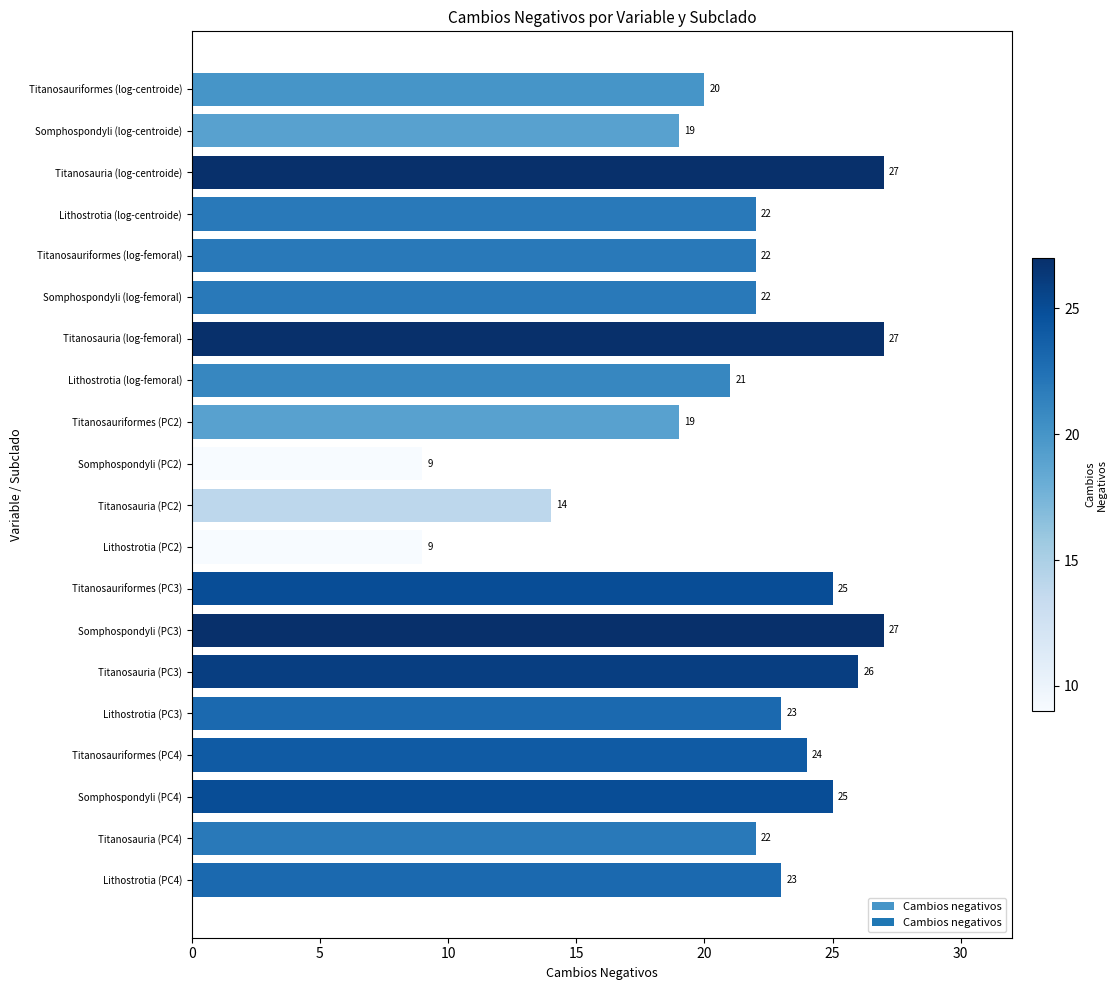

What is the average value?

21